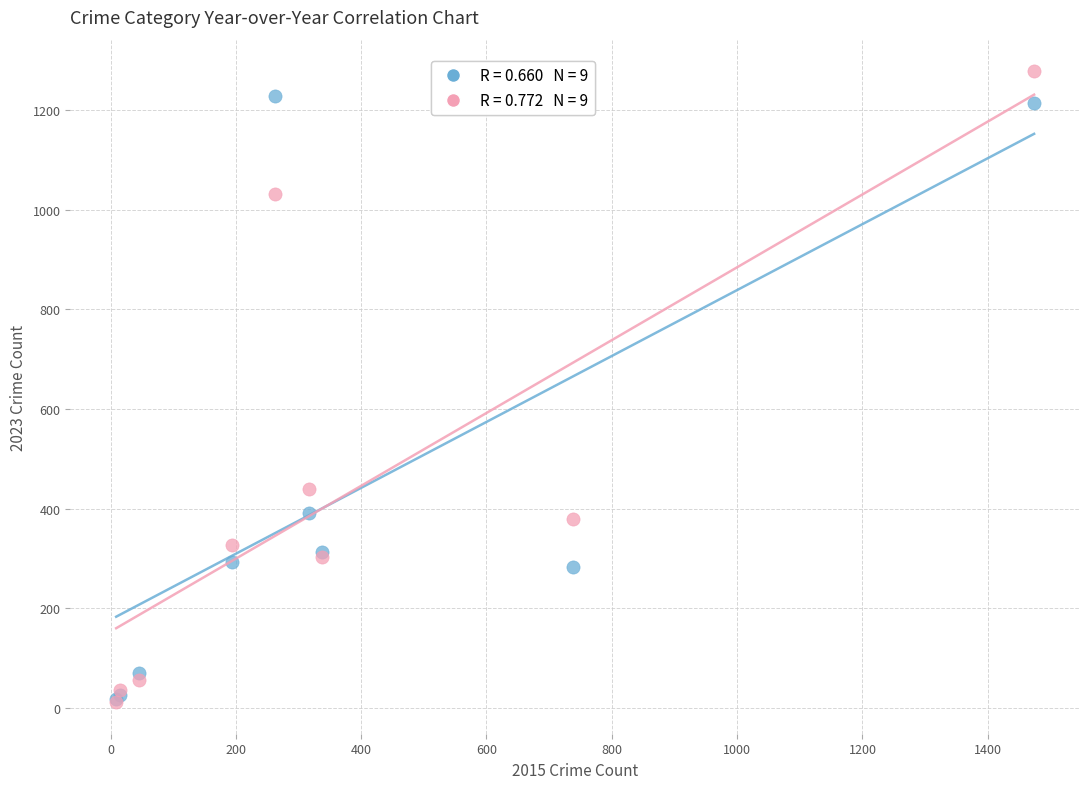

Across all series, what Y value is closest to 645?

439